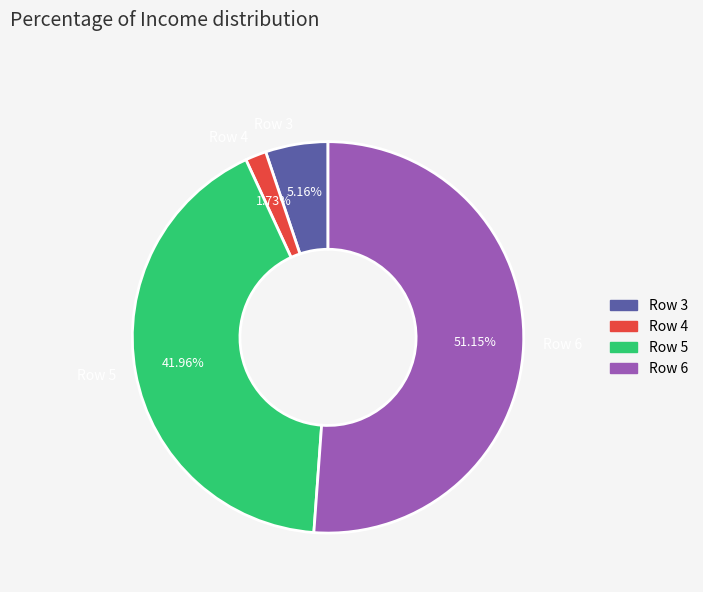

Is it true that Row 4 is 2% of the pie?

True